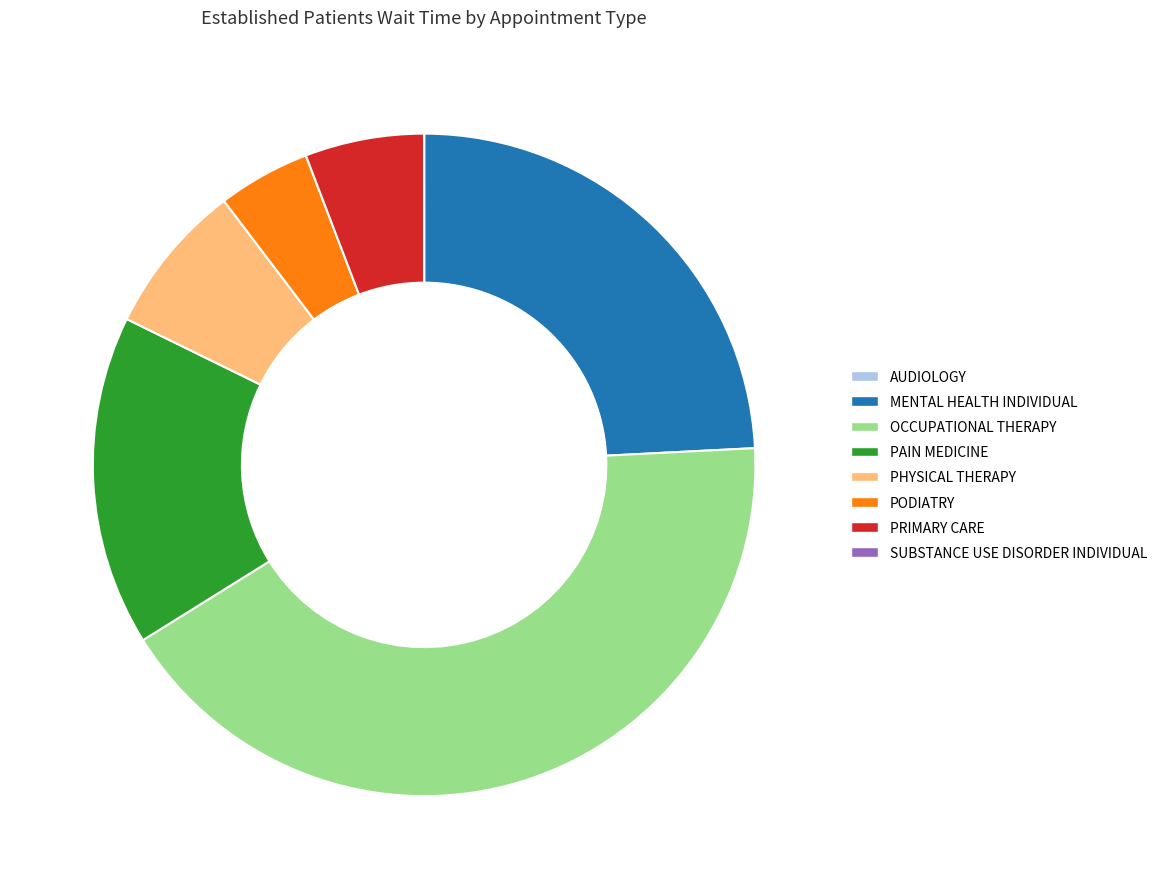

Between MENTAL HEALTH INDIVIDUAL and OCCUPATIONAL THERAPY, which is larger?

OCCUPATIONAL THERAPY